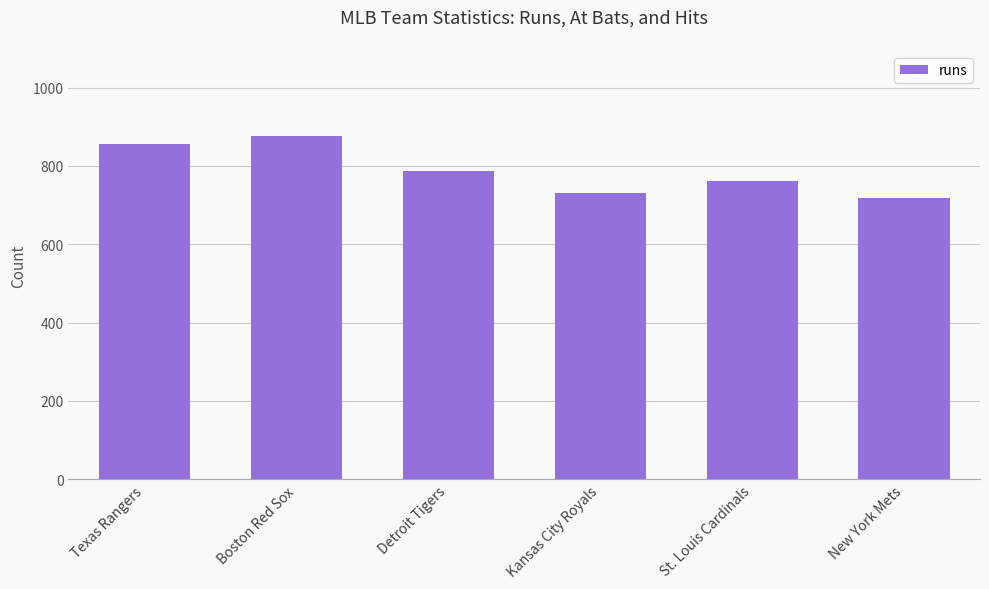

Reading right to left, transcribe all the data shown in this chart.

718	762	730	787	875	855